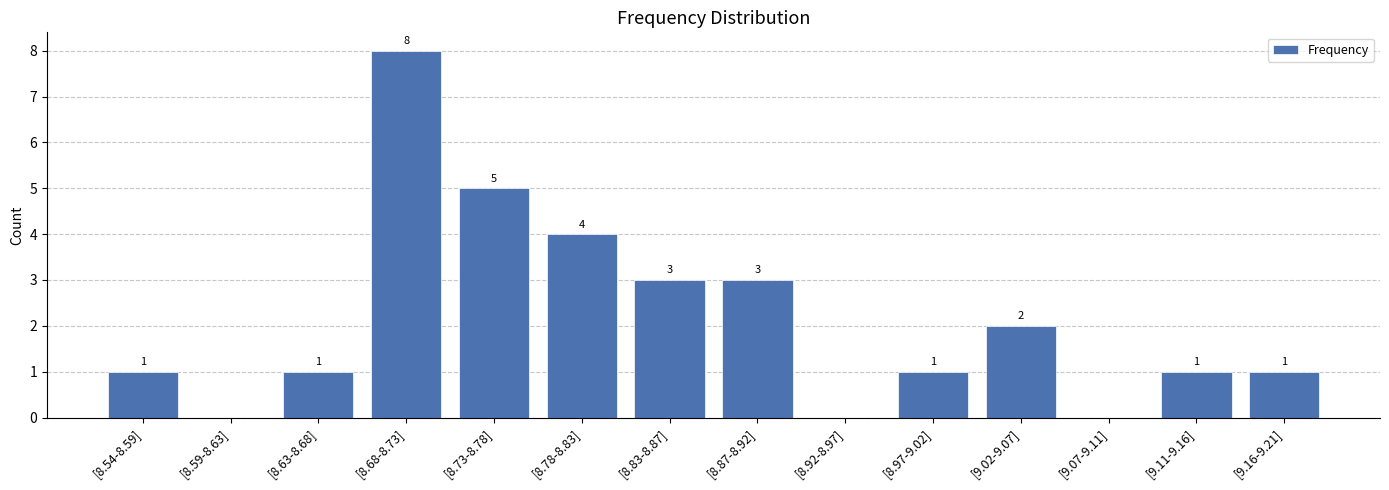

The chart shows a value of 1 at [8.97-9.02]. True or false?

True